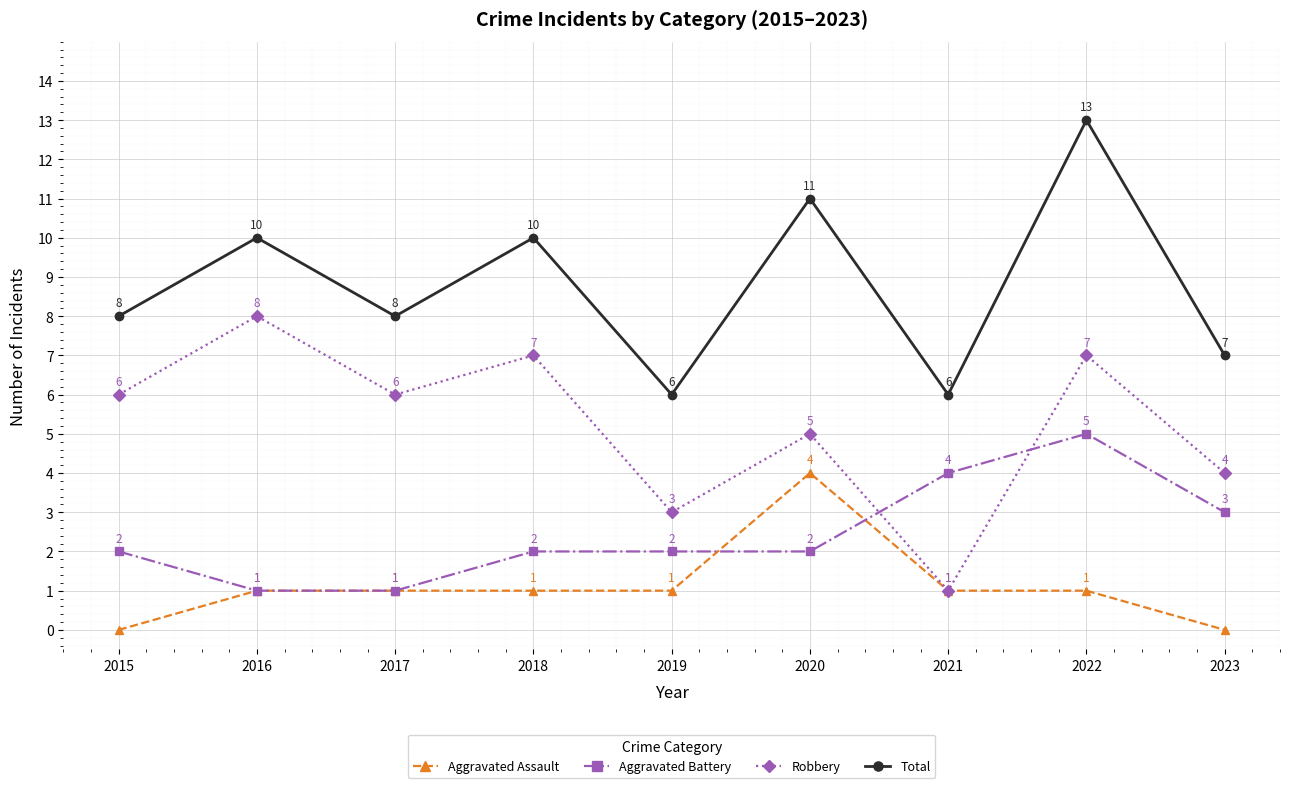

After their last crossing, which series has the higher values: Robbery or Aggravated Battery?

Robbery